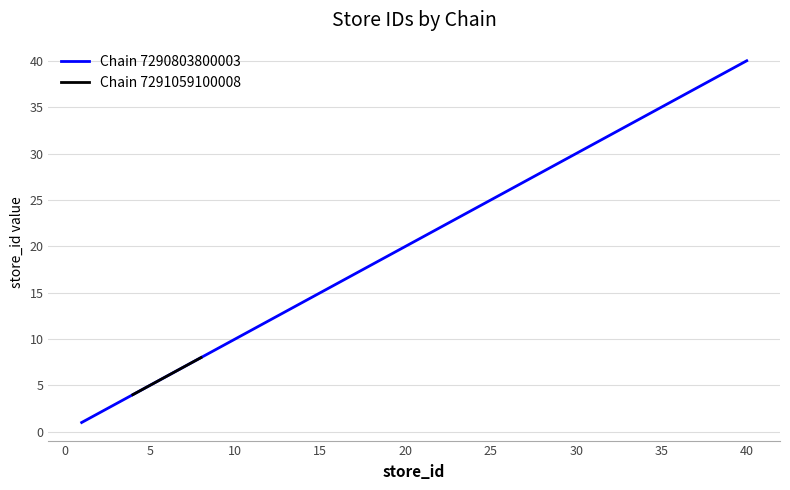

True or false: the data has more than 2 interior local peaks.

False